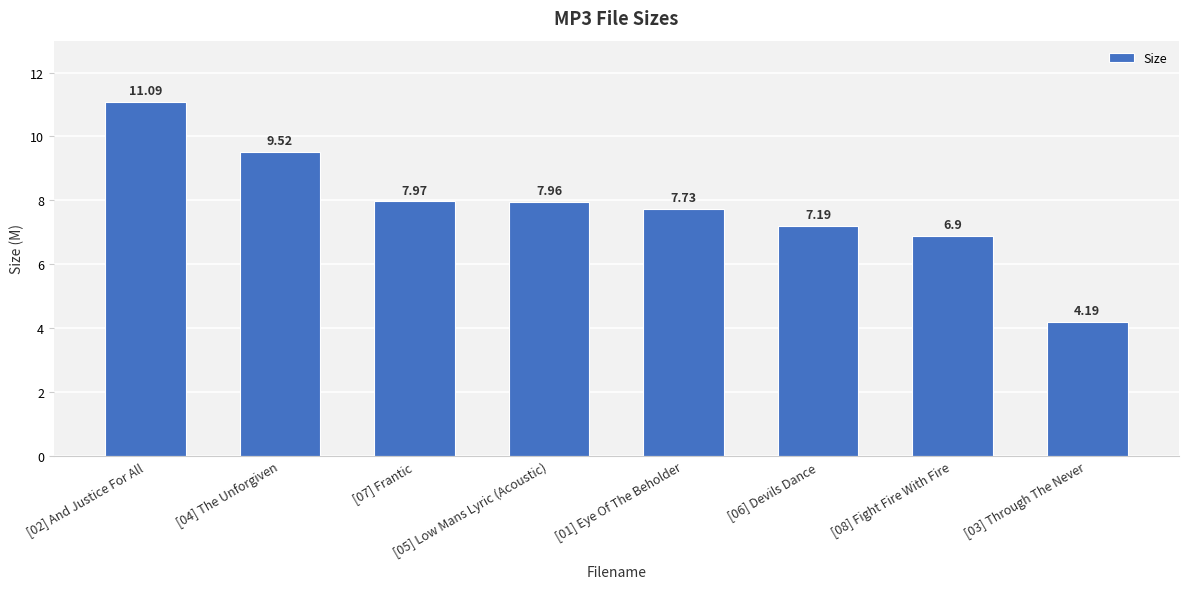

What is the label of the 3rd bar from the right?

[06] Devils Dance